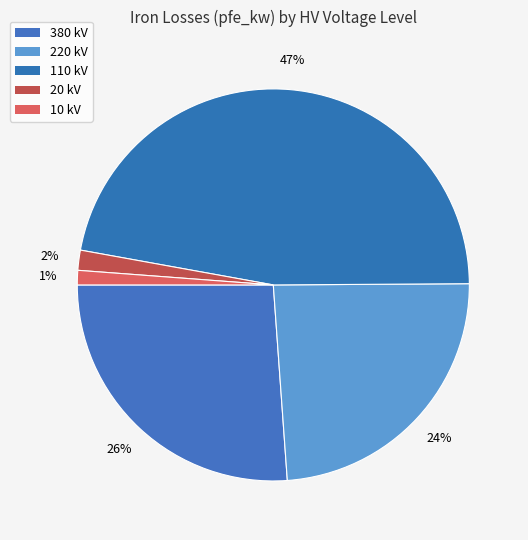

Which category has the smallest portion of the pie?

10